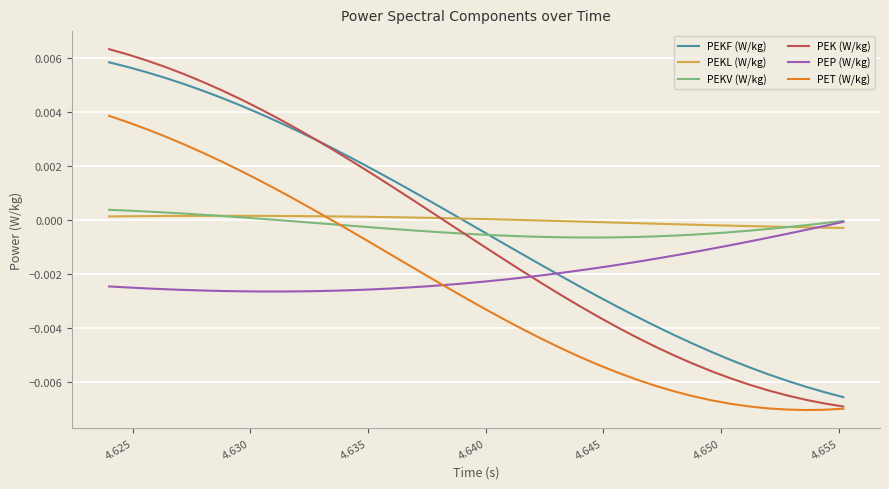

What is the sum of all PEP (W/kg) values?

-0.1